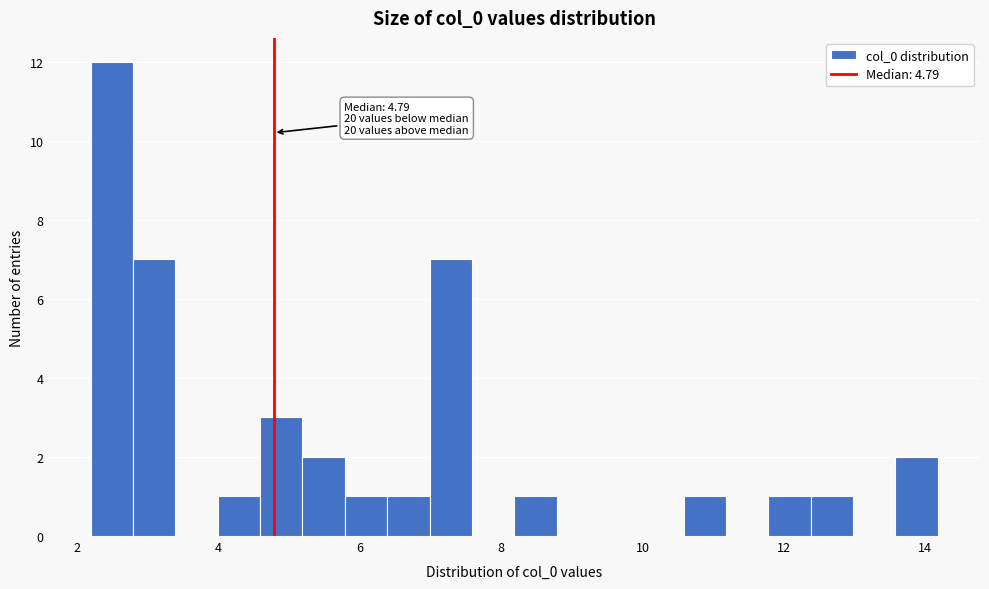

Read against the x-axis, roughly where is the centre of the tallest bar?

2.4